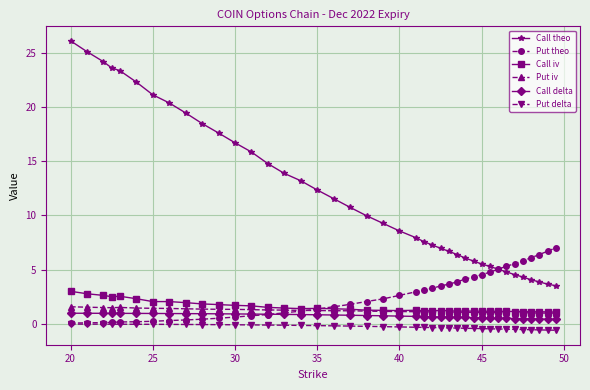

What is the value of the Put iv point at the 9th from the left?

1.4